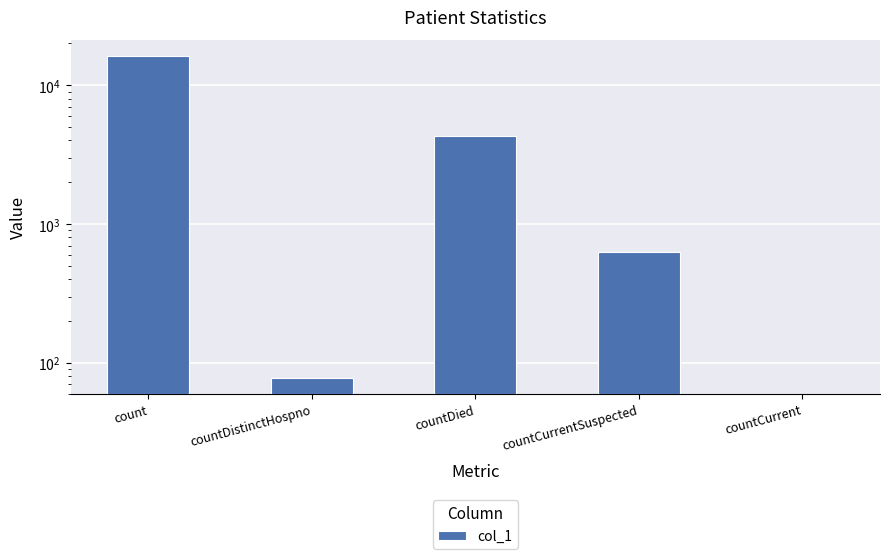

Where does the data first go above 633?

count